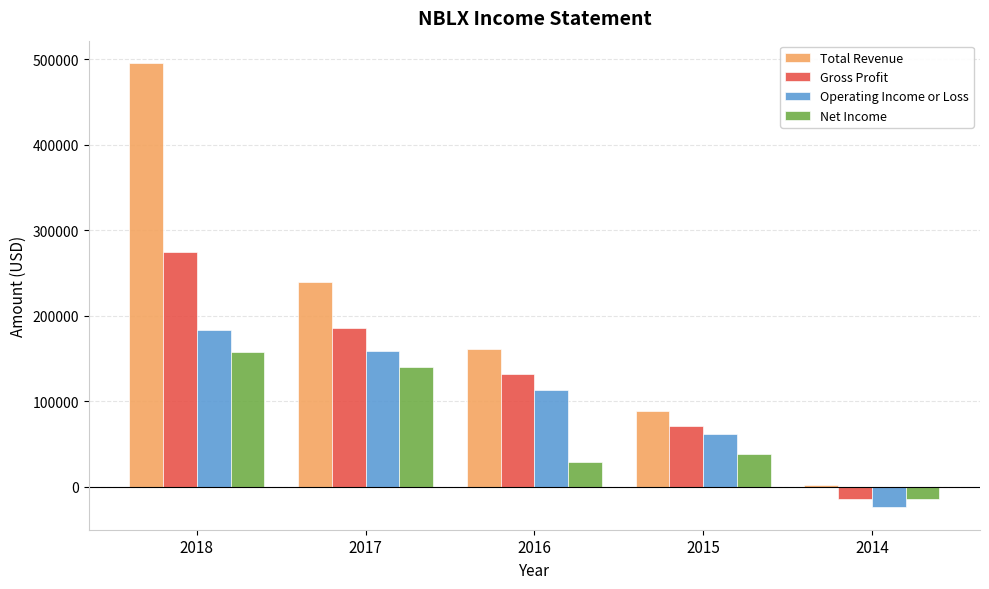

How many Gross Profit values are between 70900 and 185300?

3